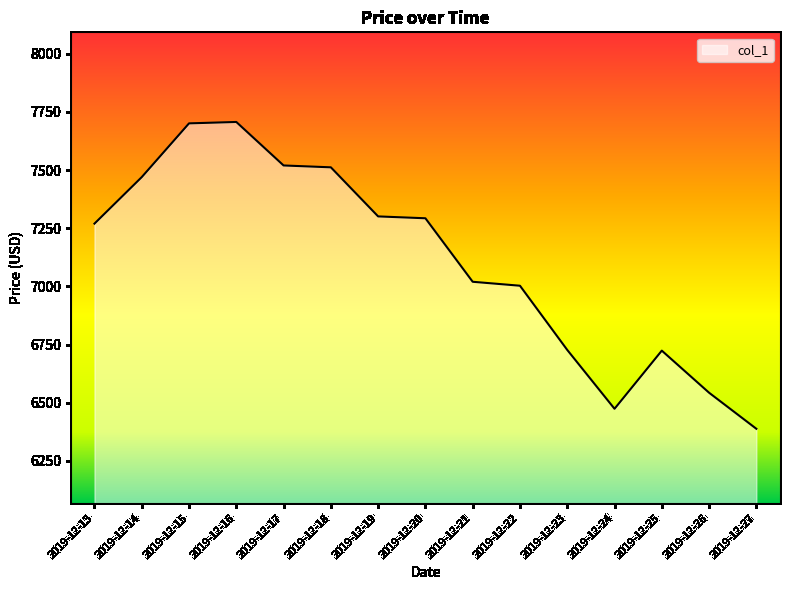

Which category has the lowest value across all series?

2019-12-27